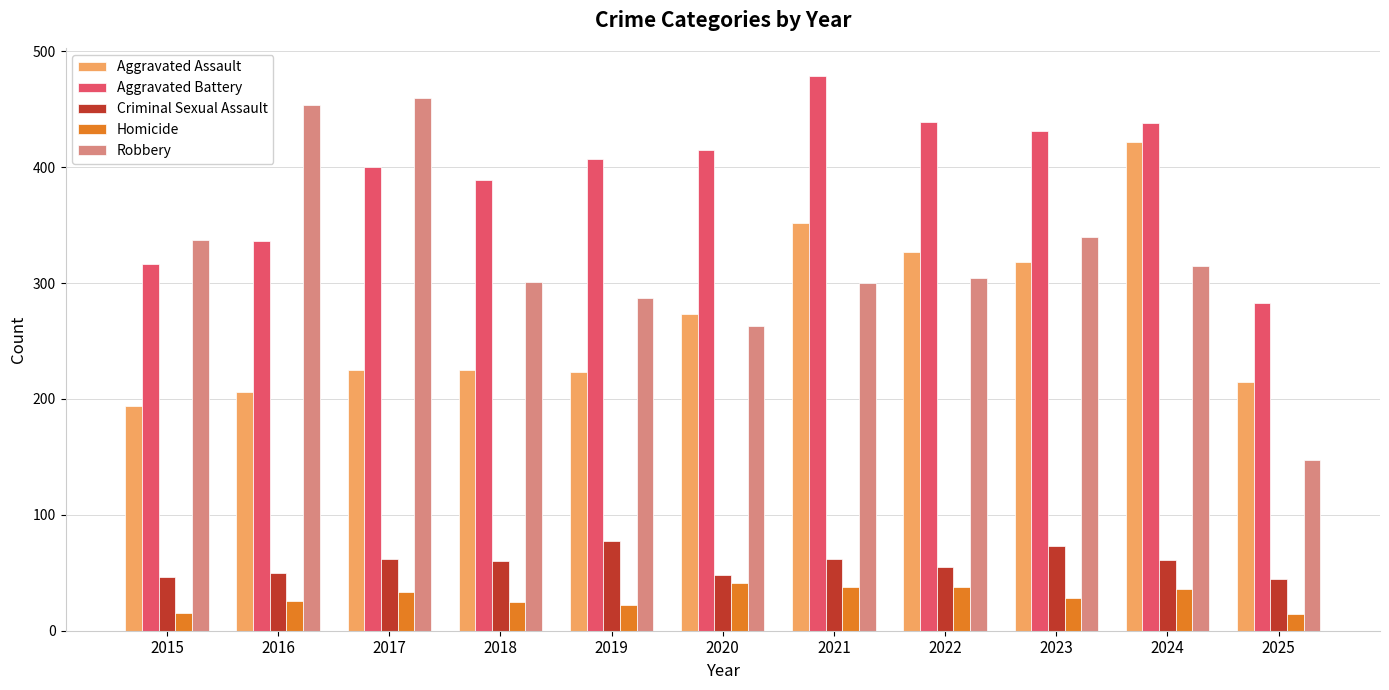

Is the value of Criminal Sexual Assault at 2019 greater than the value of Robbery at 2022?

No